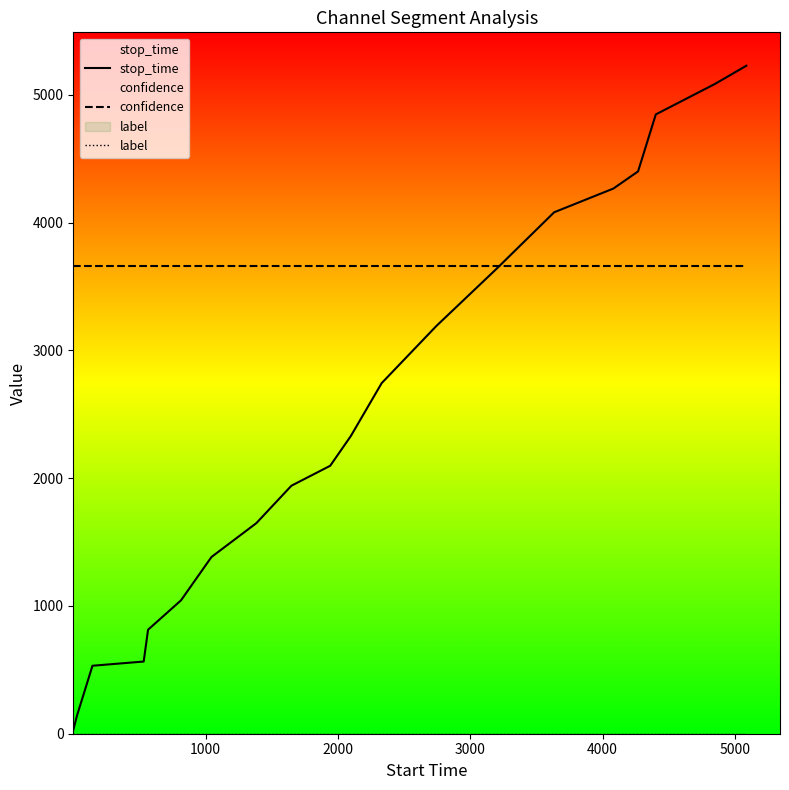

What is the maximum value shown in the chart?

5228.0